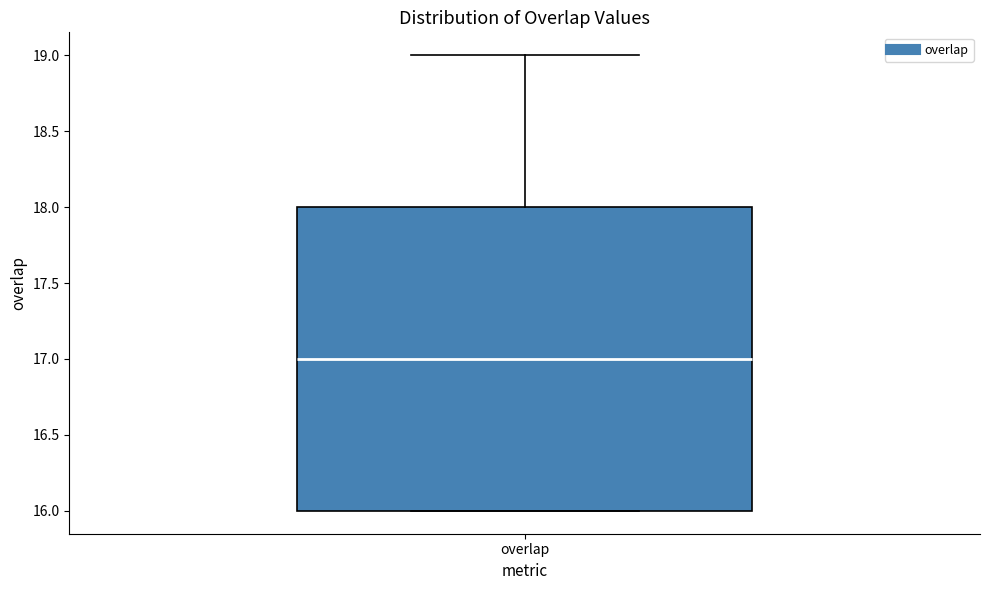

Where does the median line of the box for overlap sit on the y-axis? The values are not printed on the chart, so give them approximately, as read against the axis.

17